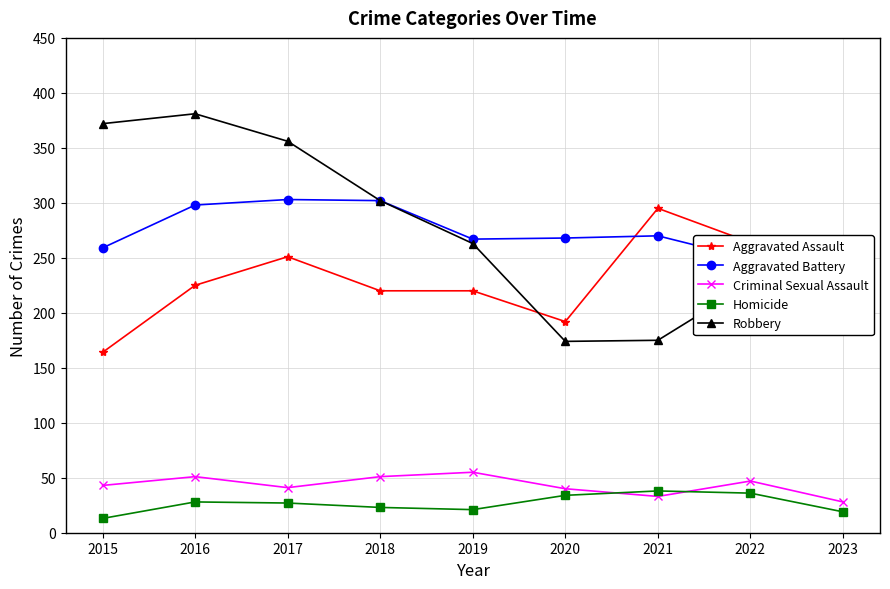

The value of Robbery at 2020 is 174. True or false?

True